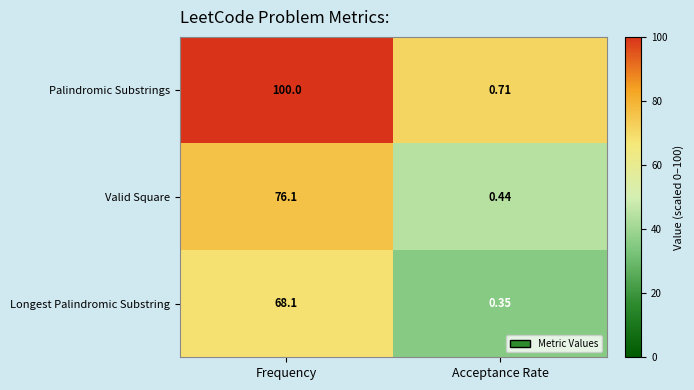

Count the number of data series in this chart.

3